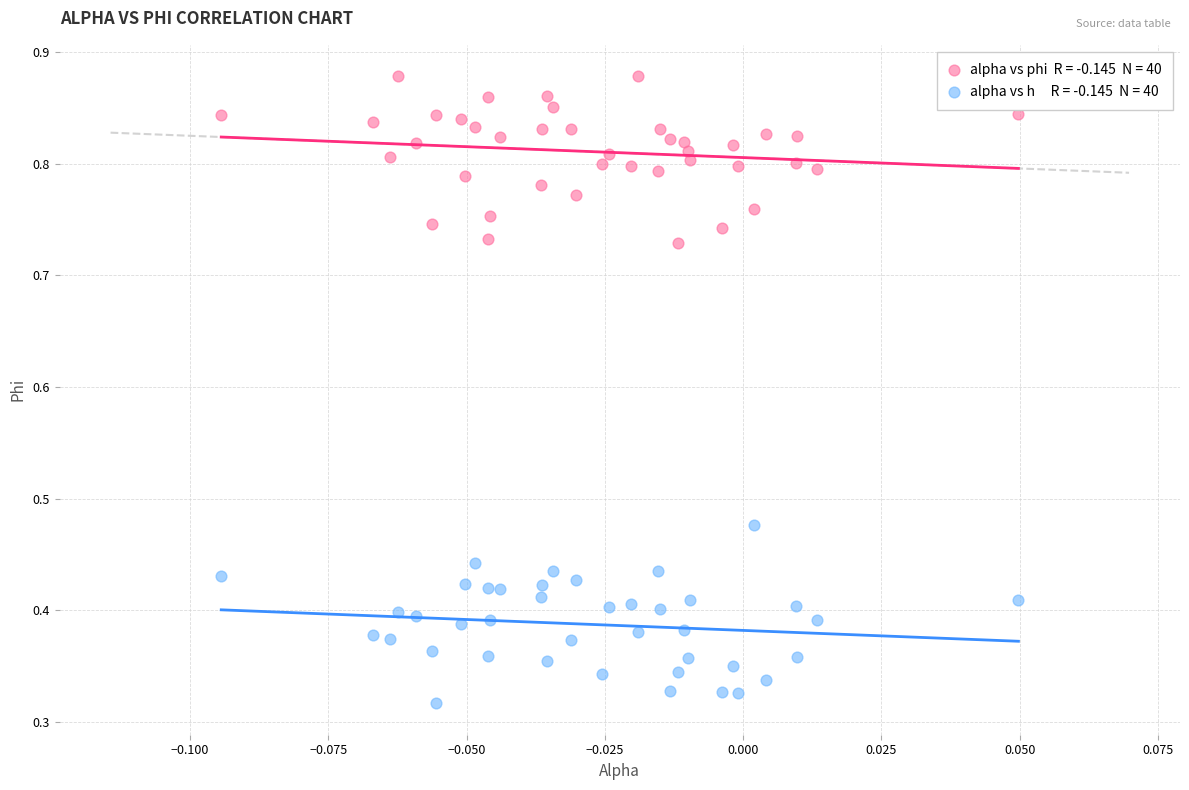

Across all data points, what is the range of Y values (max minus min)?

0.6